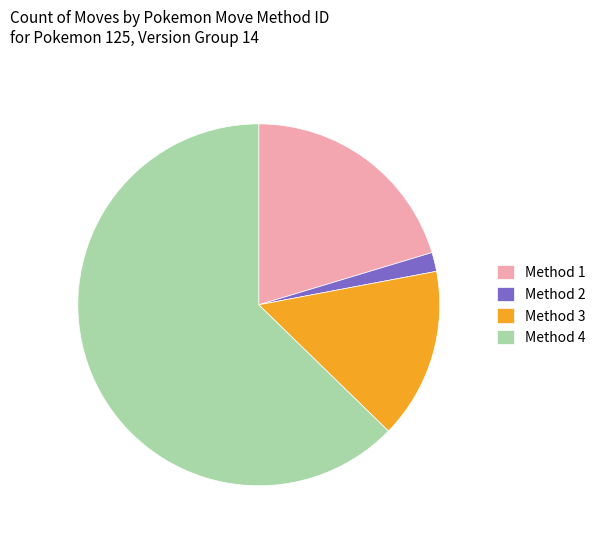

Rank the categories by value from highest to lowest.

Method 4, Method 1, Method 3, Method 2